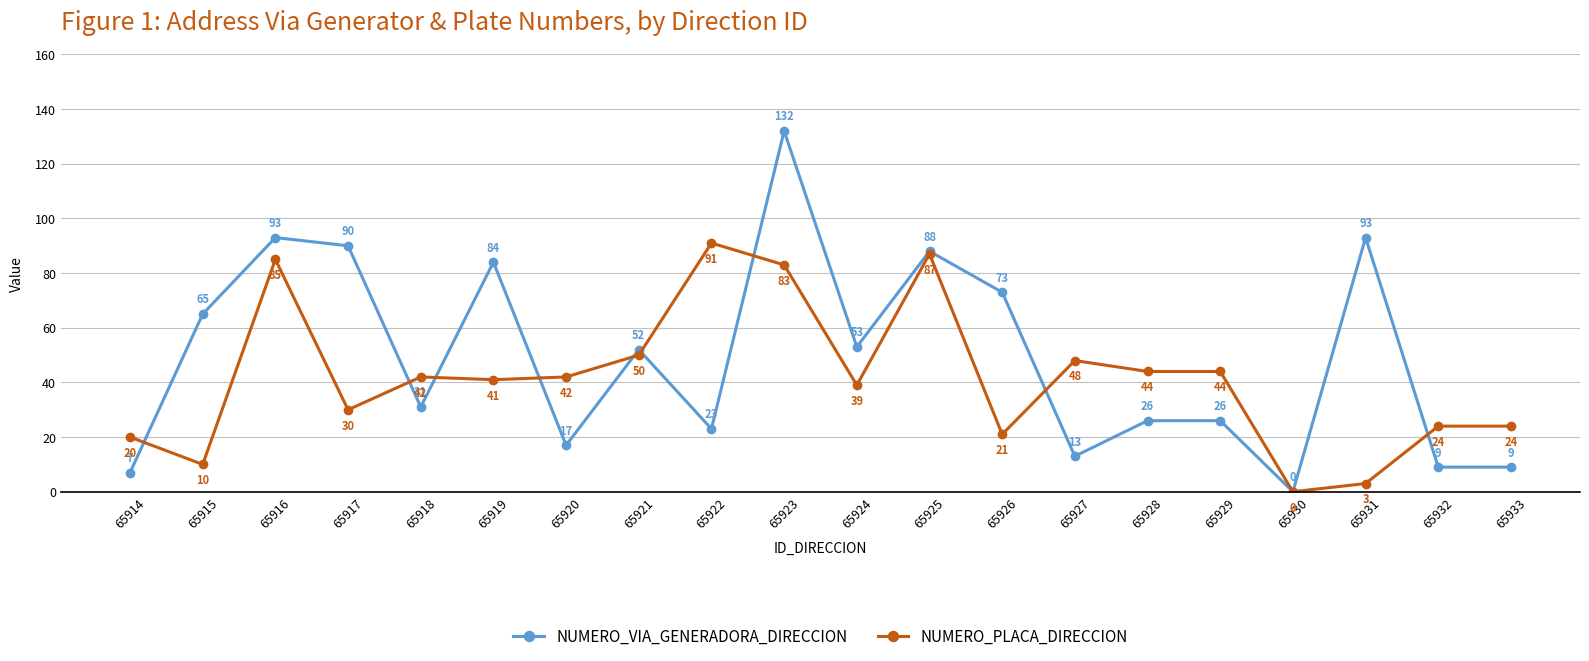

How many categories are shown in the chart?

20